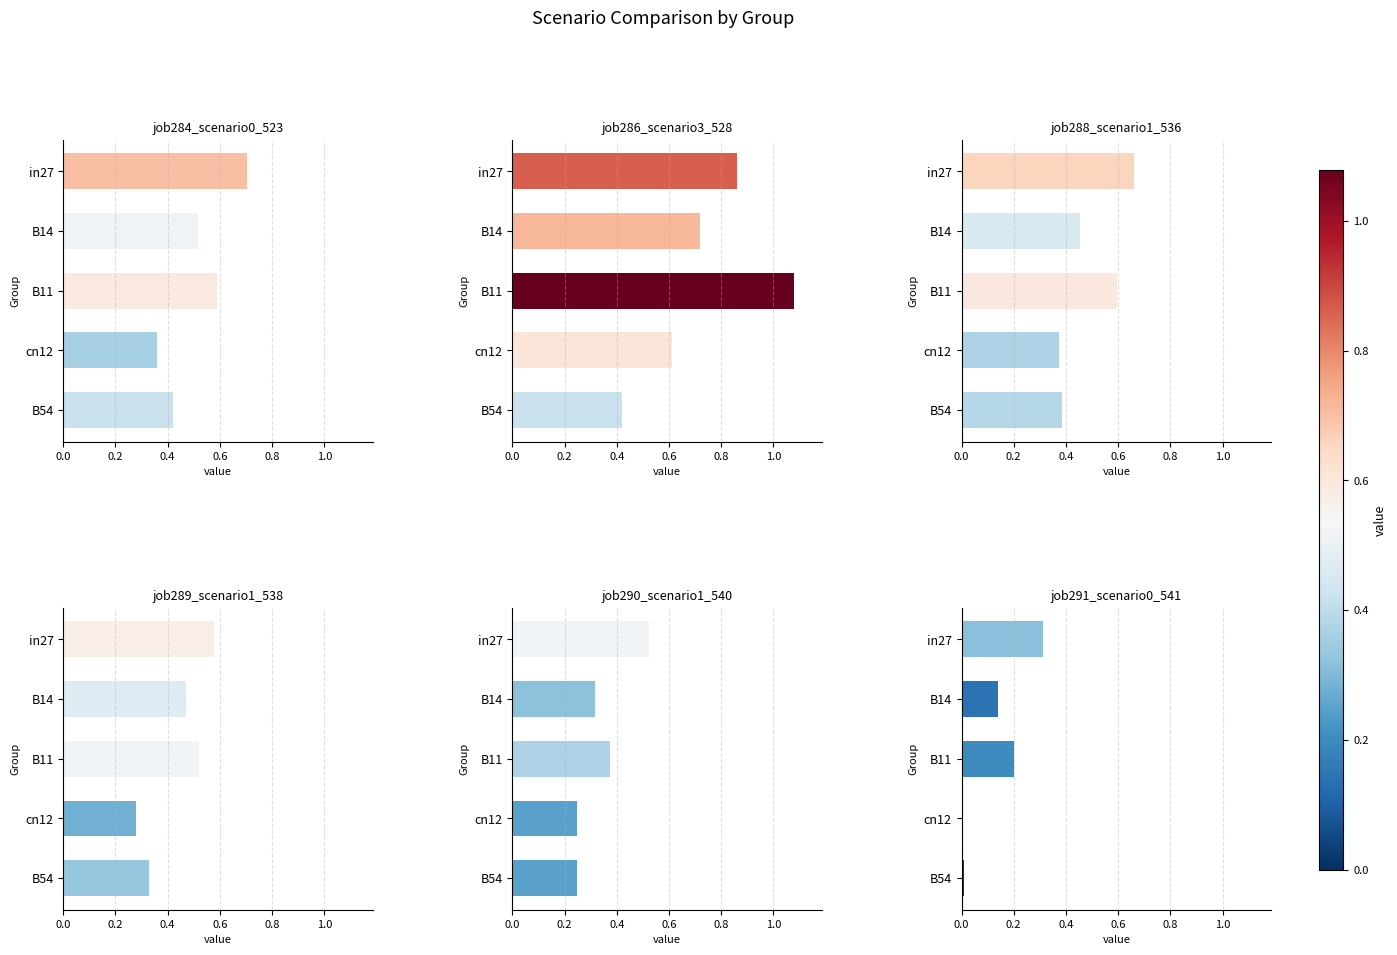

What is the average value of the job291_scenario0_541 series?

0.1